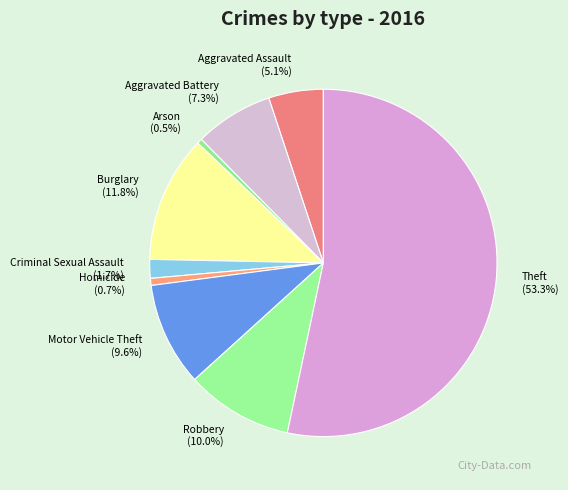

Do Theft and Motor Vehicle Theft together represent more than half of the pie?

Yes